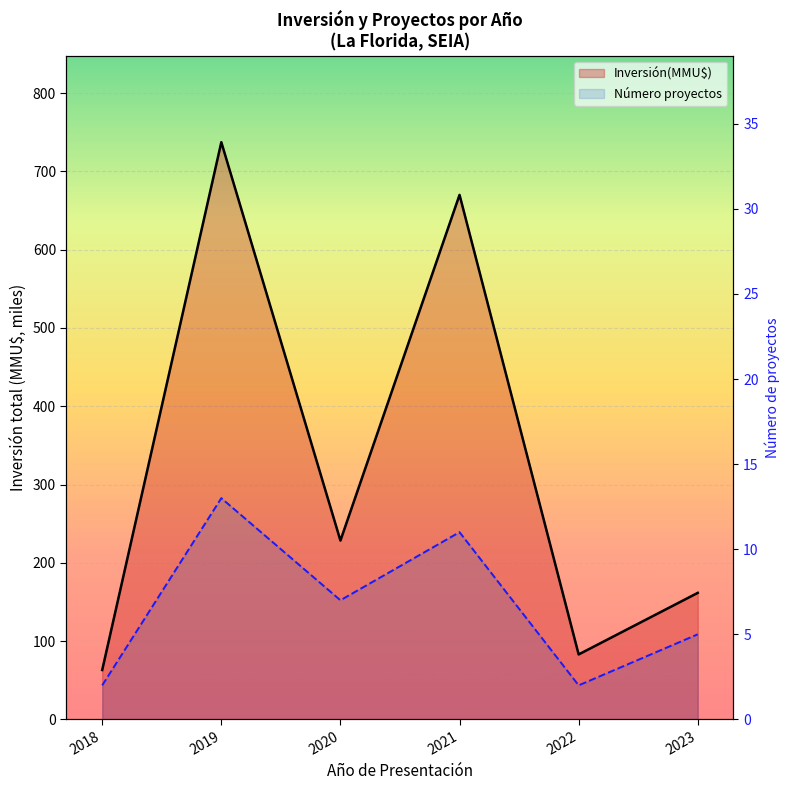

Between 2018 and 2022, which series saw the biggest shift?

Inversión(MMU$) line